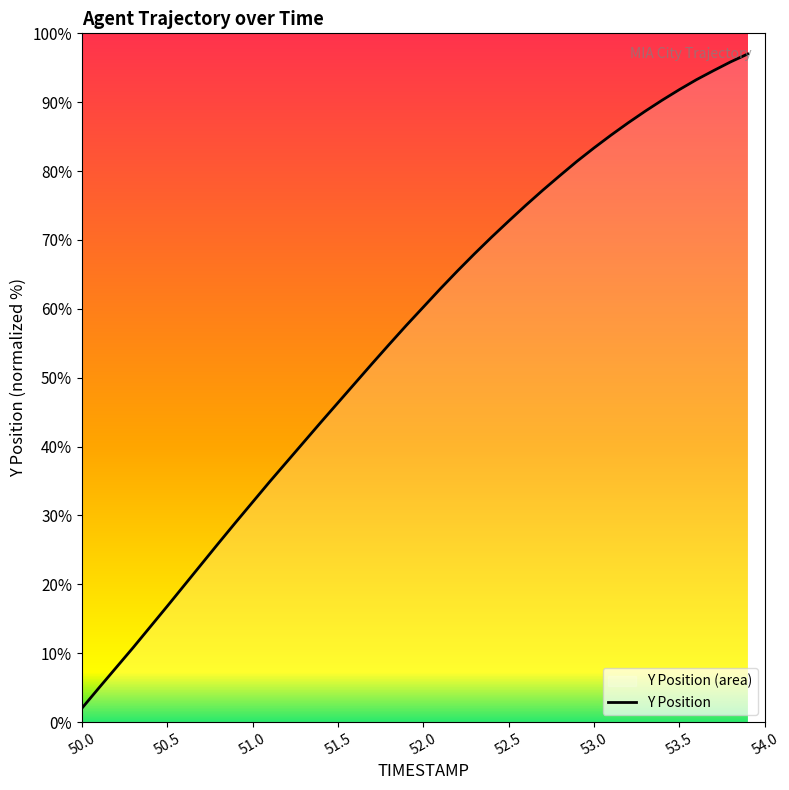

Is it true that the value at 51.0 is 17.8?

False